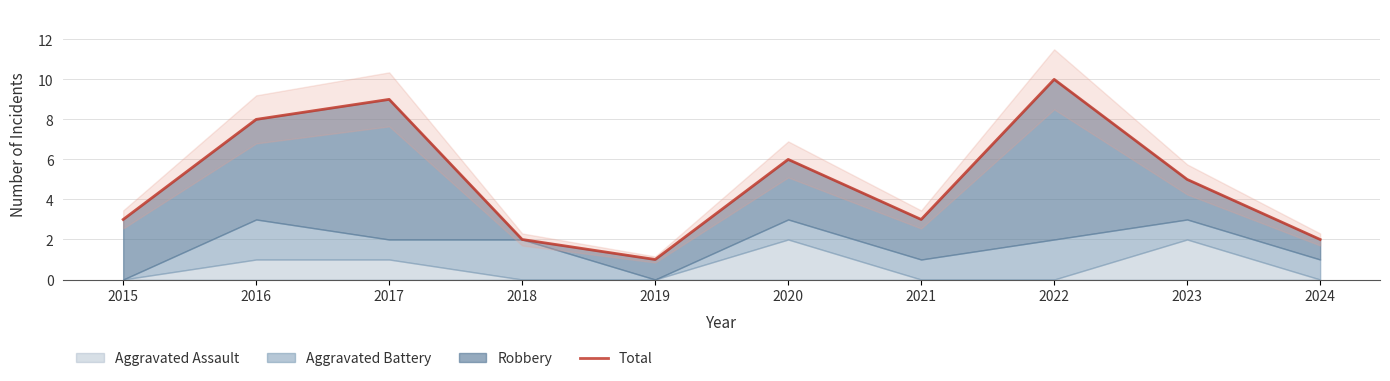

List the labels in order of value, smallest first.

2019, 2018, 2024, 2015, 2021, 2023, 2020, 2016, 2017, 2022